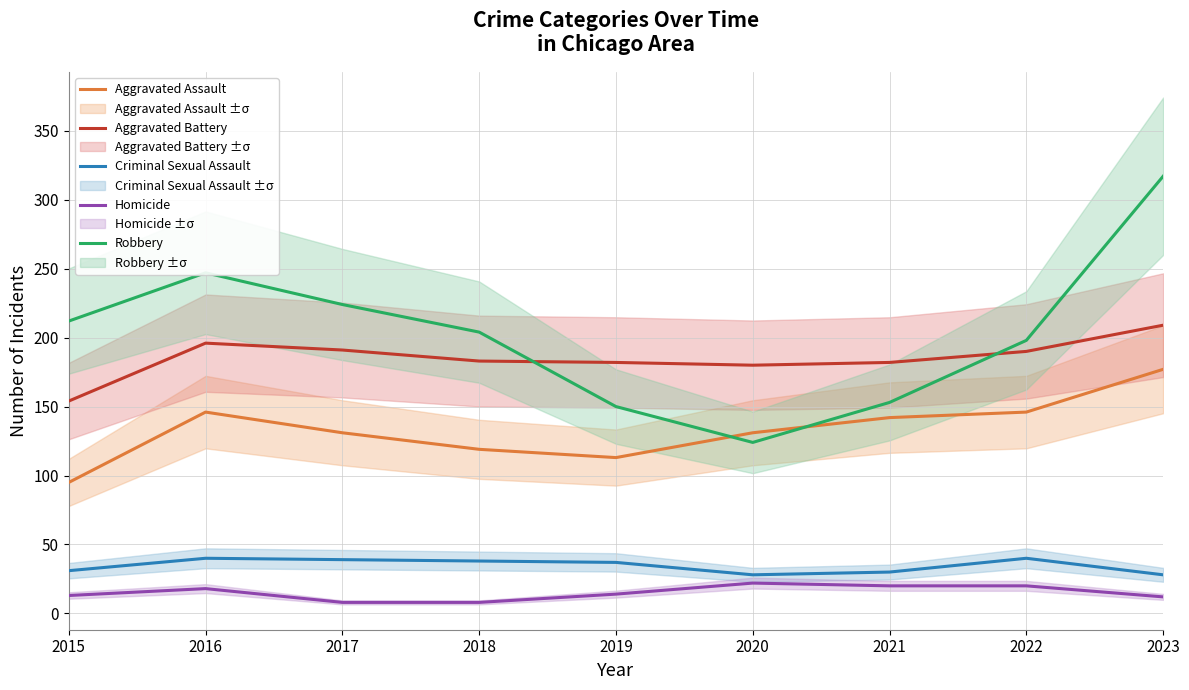

What is the value of the Robbery point at the 8th from the left?

198